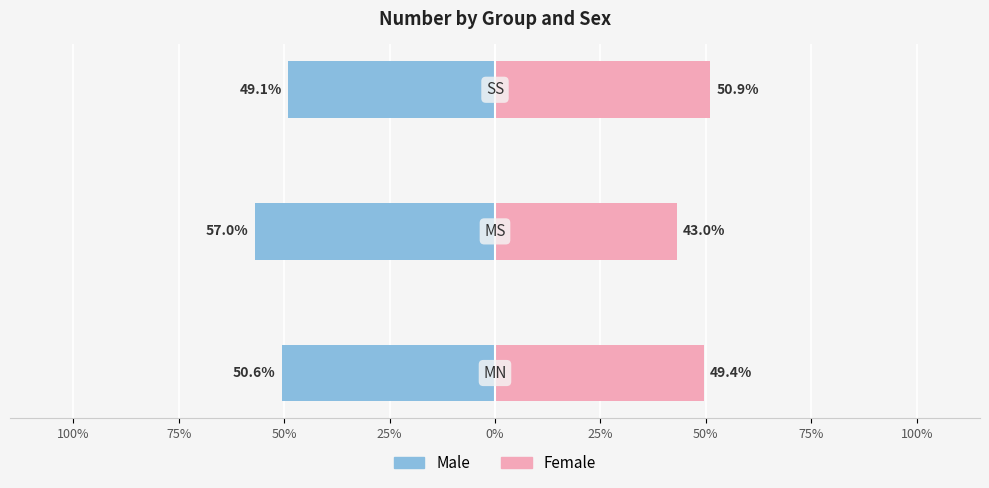

At 100%, list the series in order from smallest to largest.

Male, Female